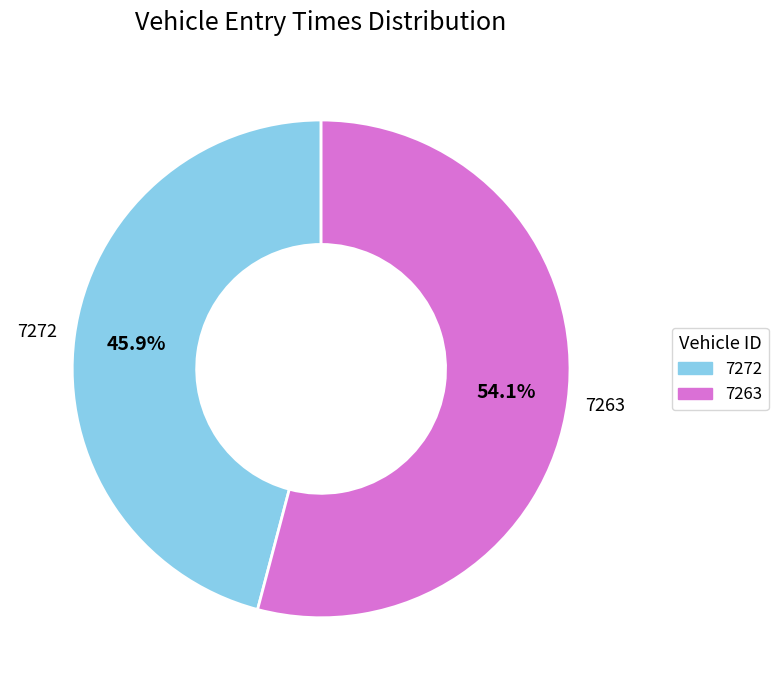

Rank the categories by value from highest to lowest.

7263, 7272